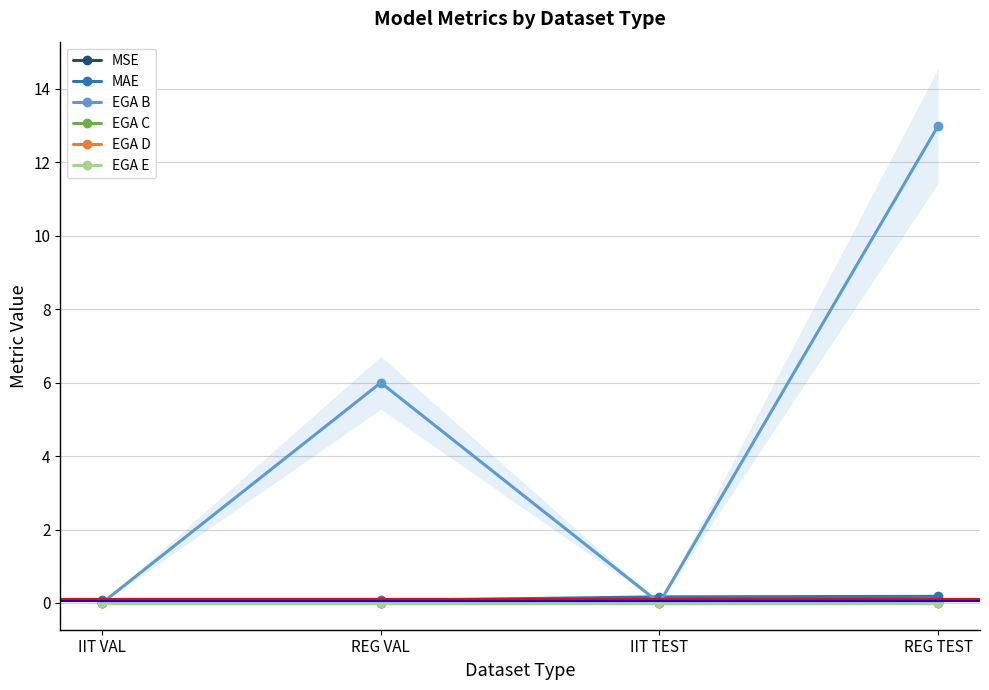

Count the MSE values in the range 0 to 1.

4